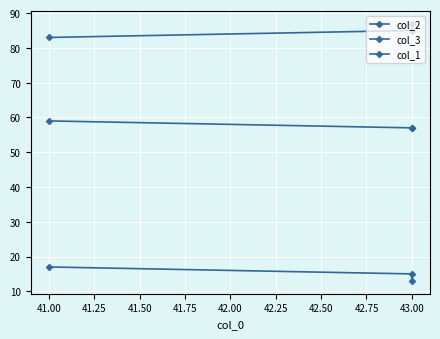

How many values in the col_3 series are below 15?

1